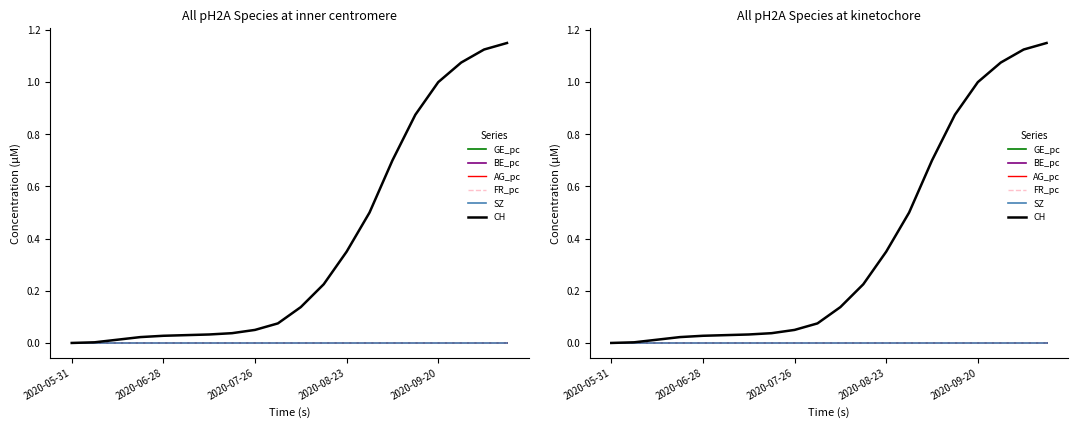

How many distinct data groups are displayed?

6